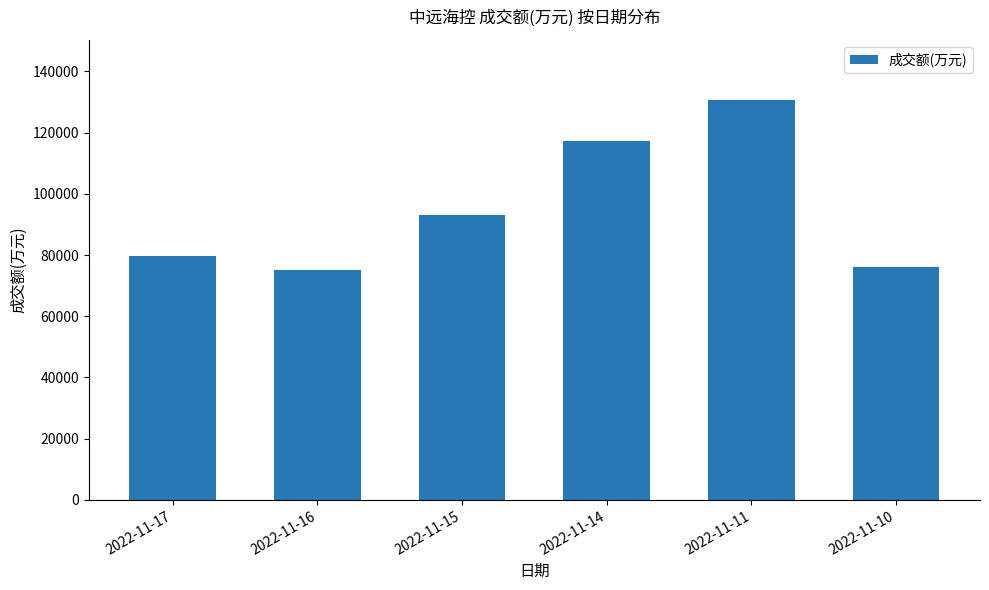

Does the chart contain stacked bars?

No